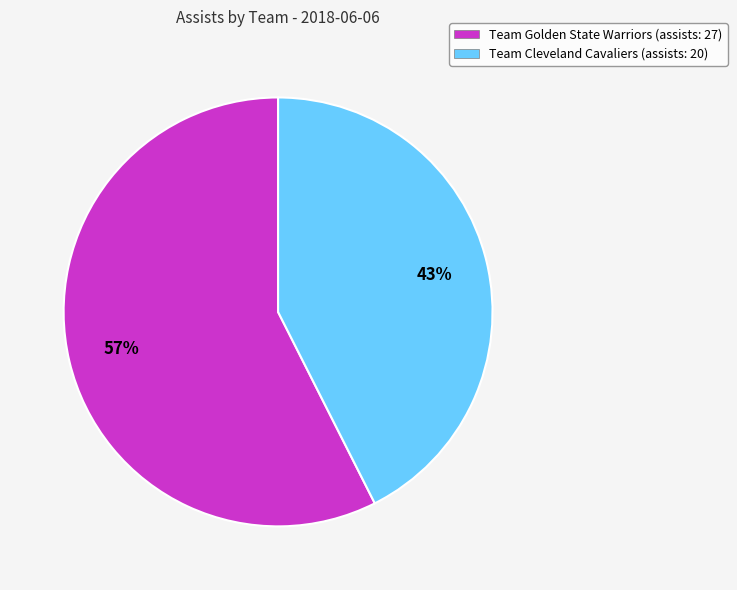

To the nearest percent, what is the average slice percentage?

50%